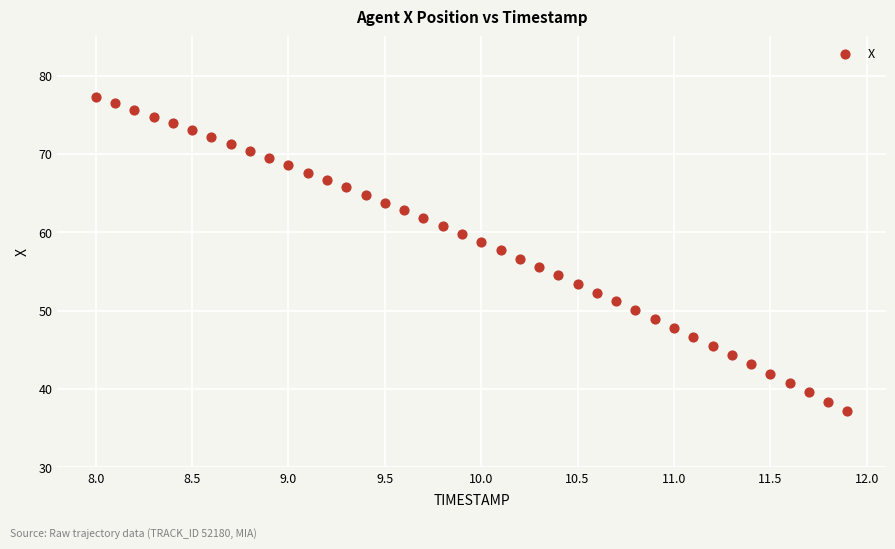

What is the range of X values (max minus min)?

3.9